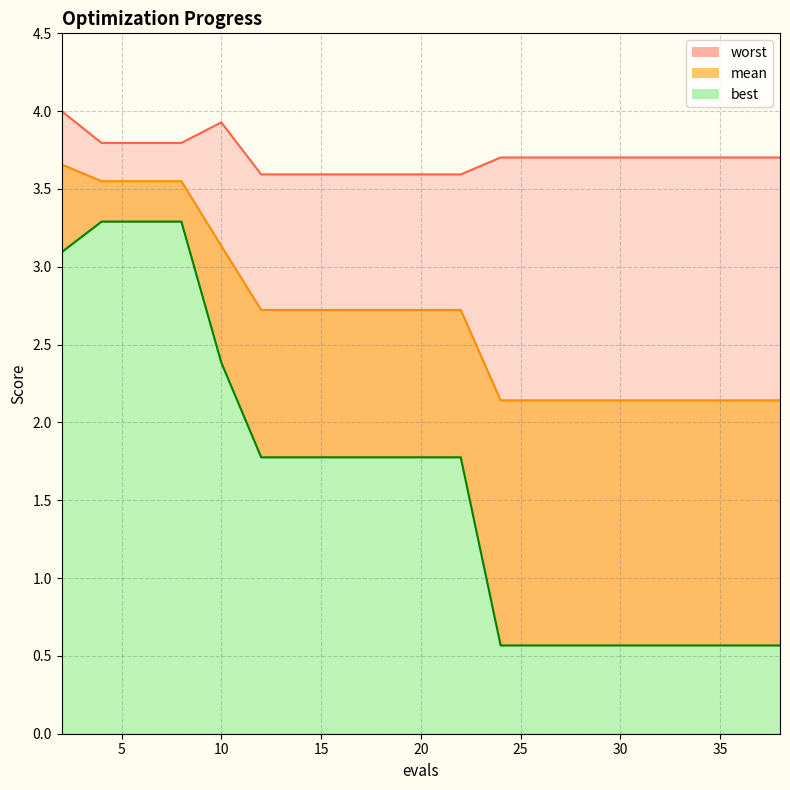

True or false: mean and worst intersect in this chart.

False